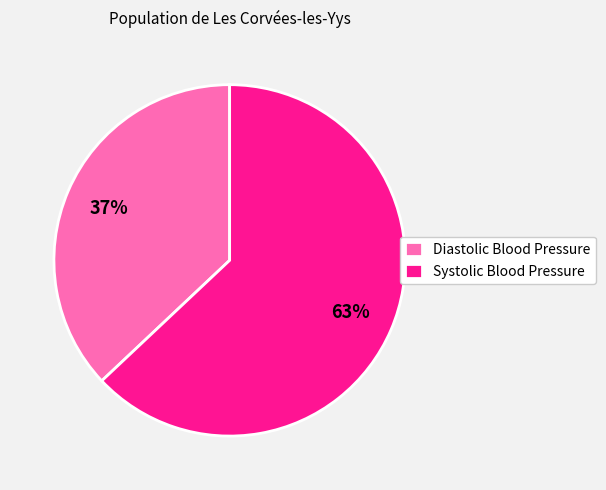

Which category has the biggest portion of the pie?

Systolic Blood Pressure